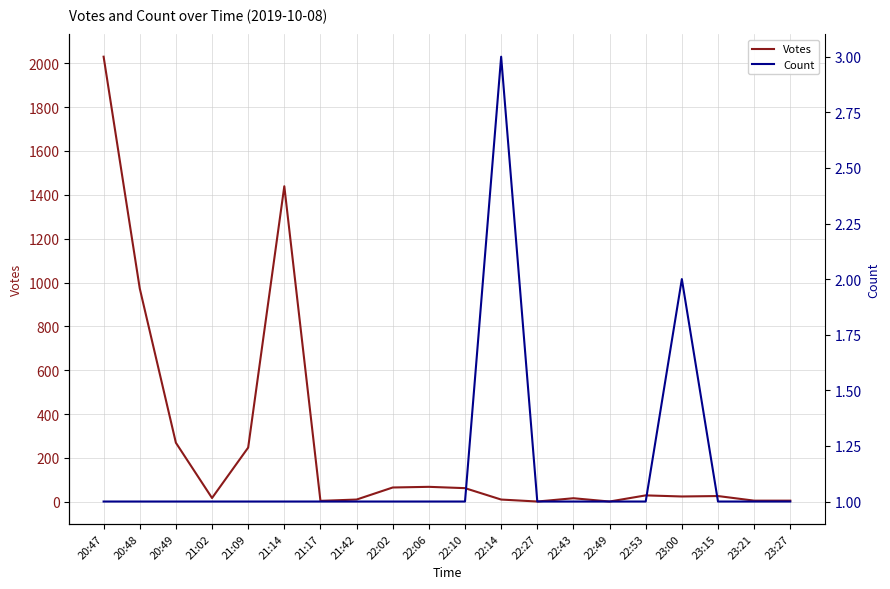

Is it true that Count equals 2 at 20:48?

False